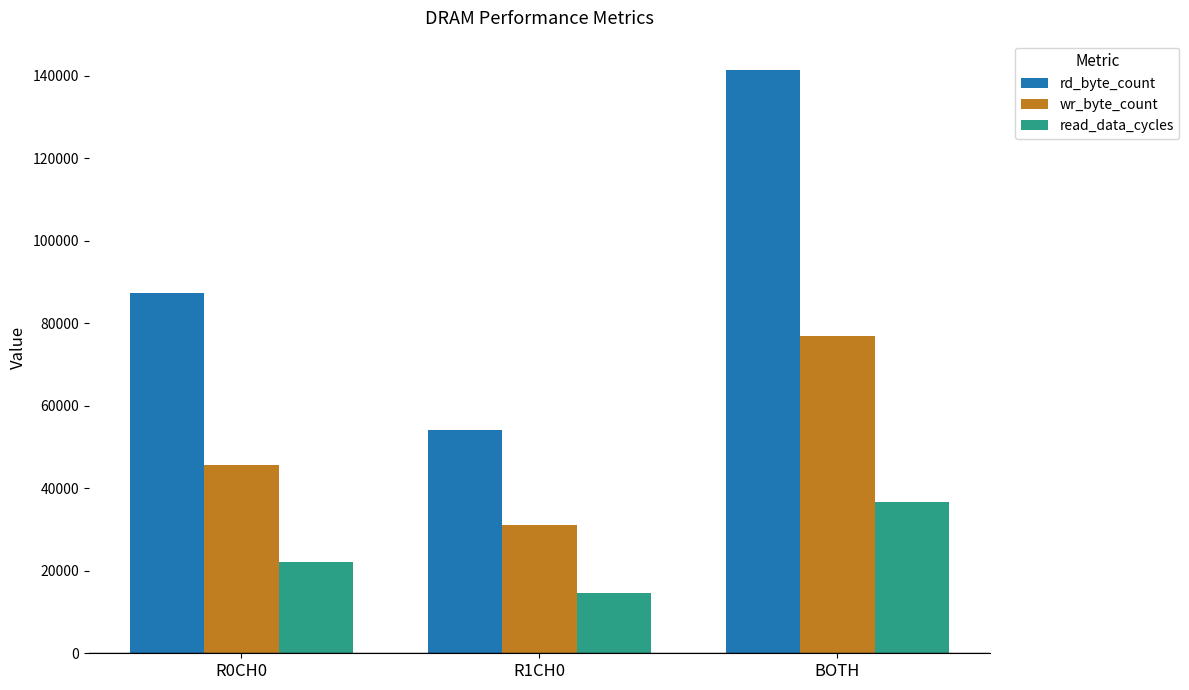

What is the label of the 3rd bar from the right?

R0CH0